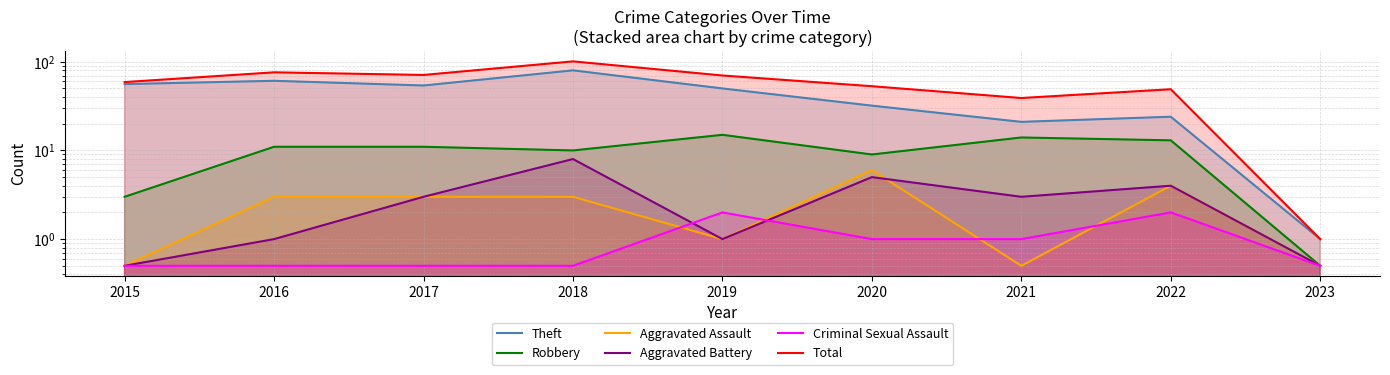

Which category has the lowest value in the Total series?

2023